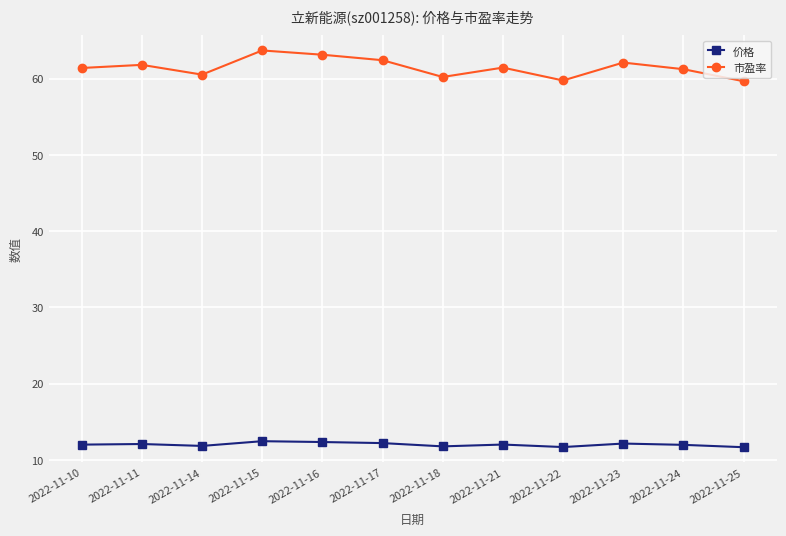

What are all the series names shown in the legend?

价格, 市盈率